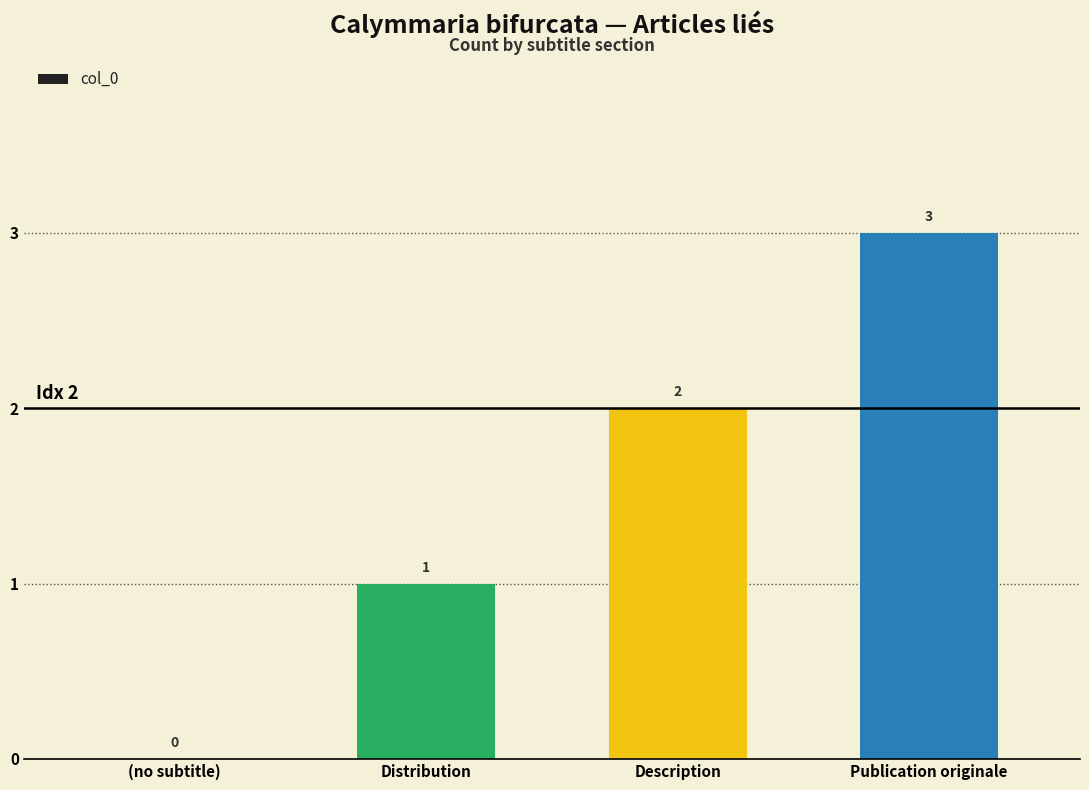

What is the sum of the values at Publication originale and (no subtitle)?

3